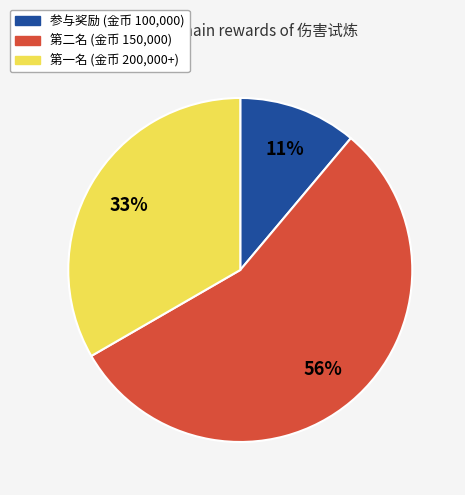

Does any single category account for the majority?

Yes